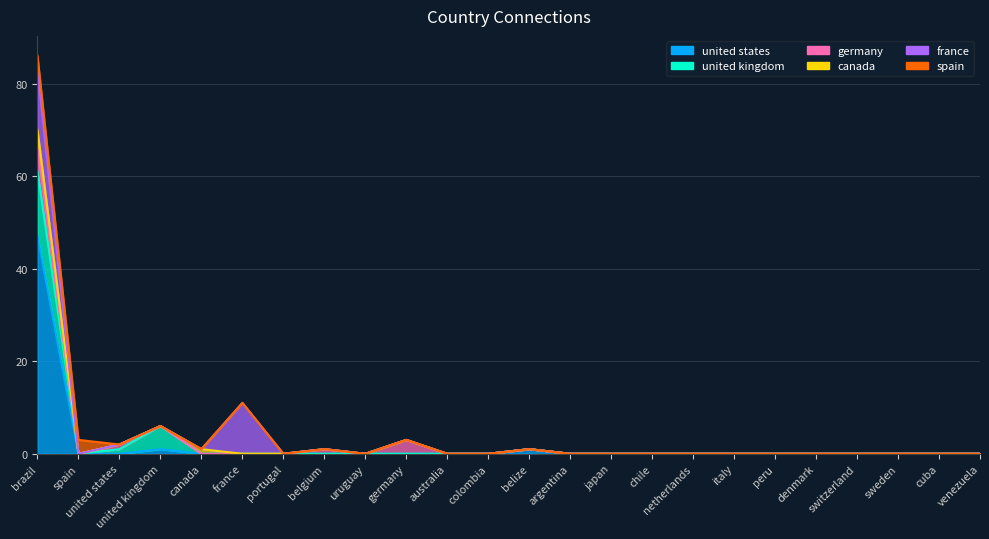

Is it true that united states equals 29 at united states?

False